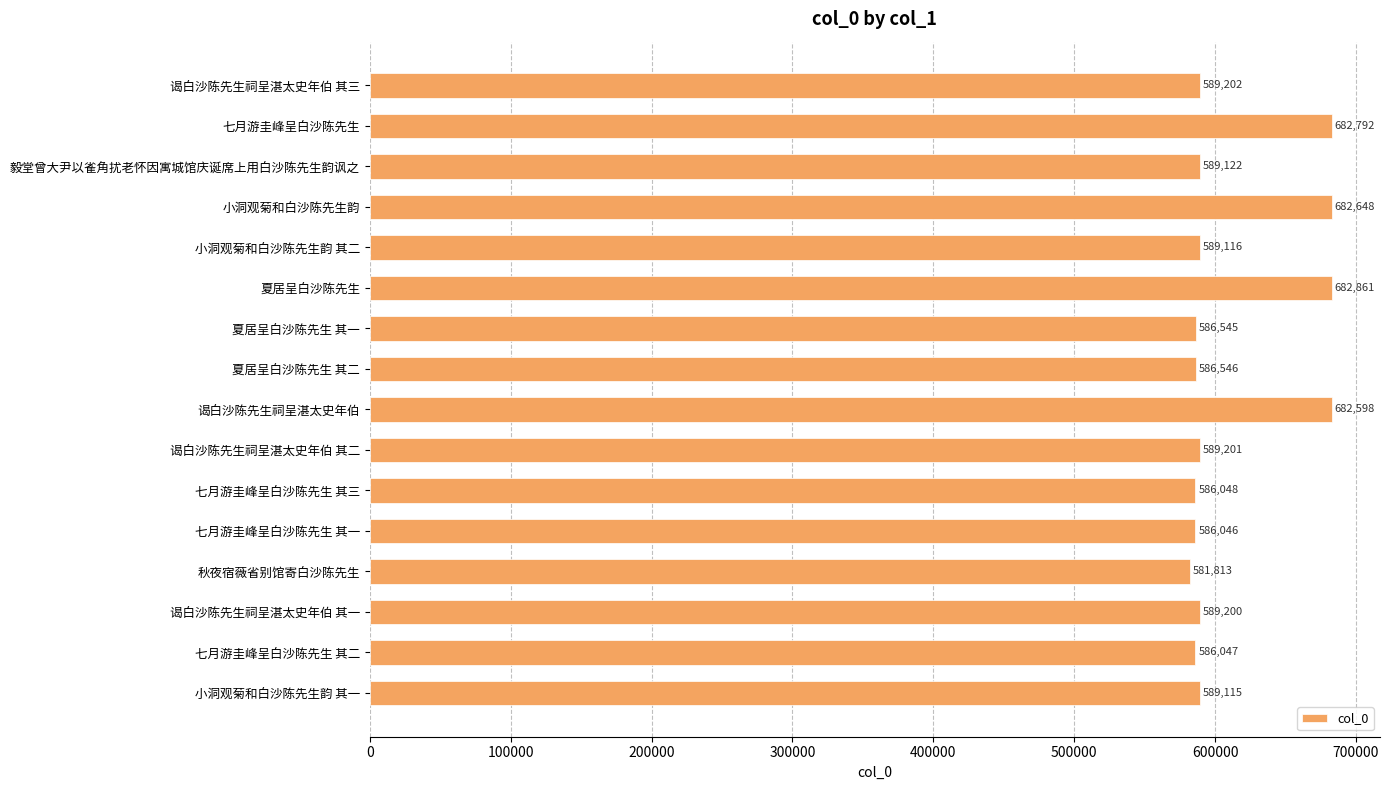

Rank the categories by value from highest to lowest.

夏居呈白沙陈先生, 七月游圭峰呈白沙陈先生, 小洞观菊和白沙陈先生韵, 谒白沙陈先生祠呈湛太史年伯, 谒白沙陈先生祠呈湛太史年伯 其三, 谒白沙陈先生祠呈湛太史年伯 其二, 谒白沙陈先生祠呈湛太史年伯 其一, 毅堂曾大尹以雀角扰老怀因寓城馆庆诞席上用白沙陈先生韵讽之, 小洞观菊和白沙陈先生韵 其二, 小洞观菊和白沙陈先生韵 其一, 夏居呈白沙陈先生 其二, 夏居呈白沙陈先生 其一, 七月游圭峰呈白沙陈先生 其三, 七月游圭峰呈白沙陈先生 其二, 七月游圭峰呈白沙陈先生 其一, 秋夜宿薇省别馆寄白沙陈先生